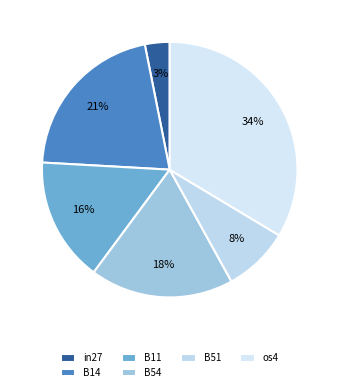

What is the change in value from B11 to os4?

+0.2